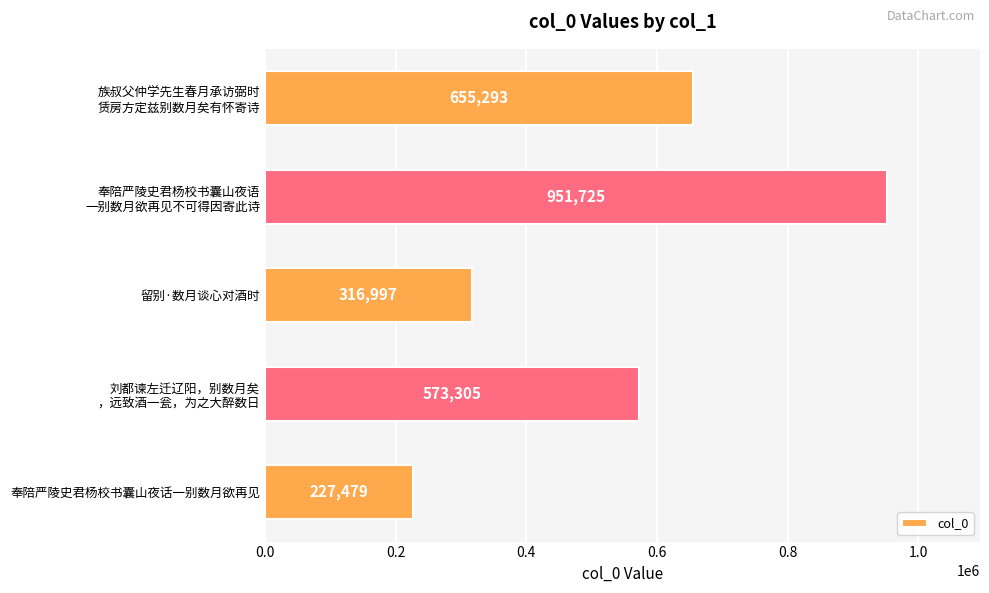

The chart shows a value of 298471 at 奉陪严陵史君杨校书囊山夜话一别数月欲再见. True or false?

False